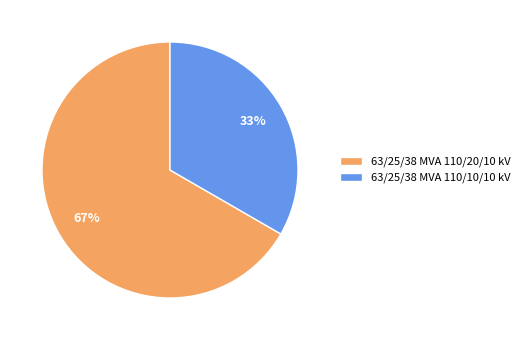

To the nearest percent, what portion does 63/25/38 MVA 110/20/10 kV represent?

67%